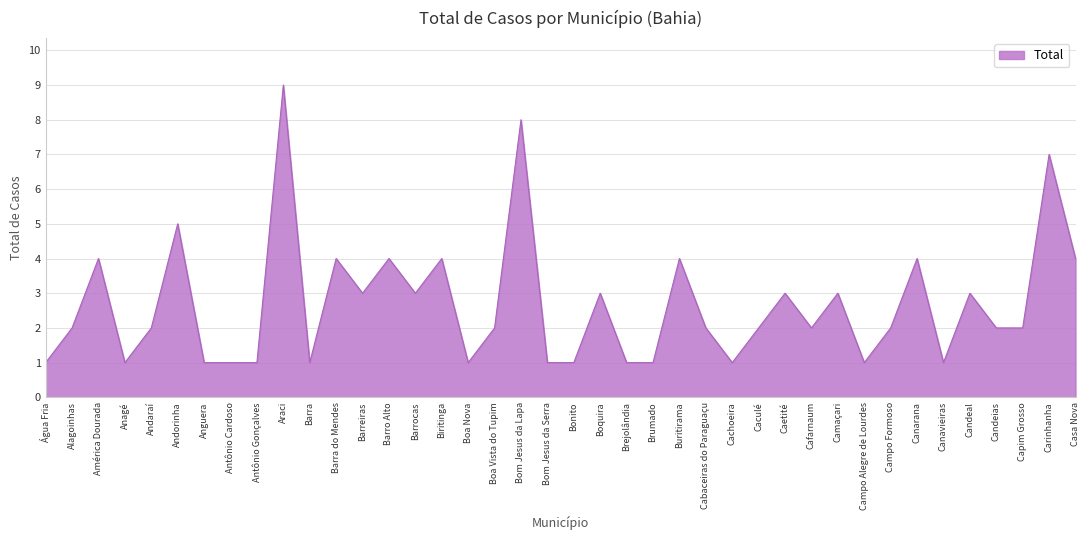

True or false: there are more than 2 points higher than both neighbors.

True